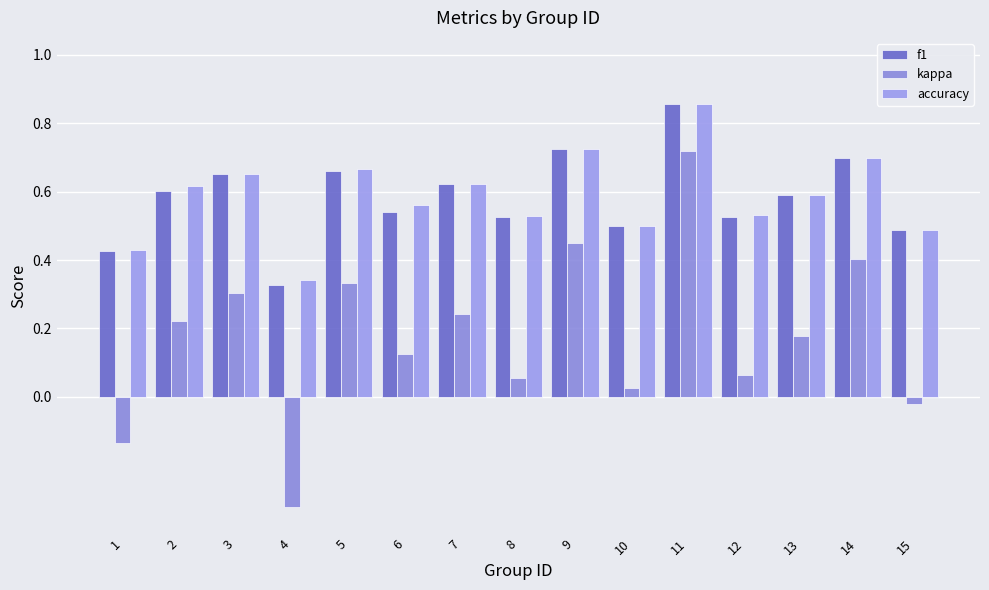

What are all the series names shown in the legend?

f1, kappa, accuracy